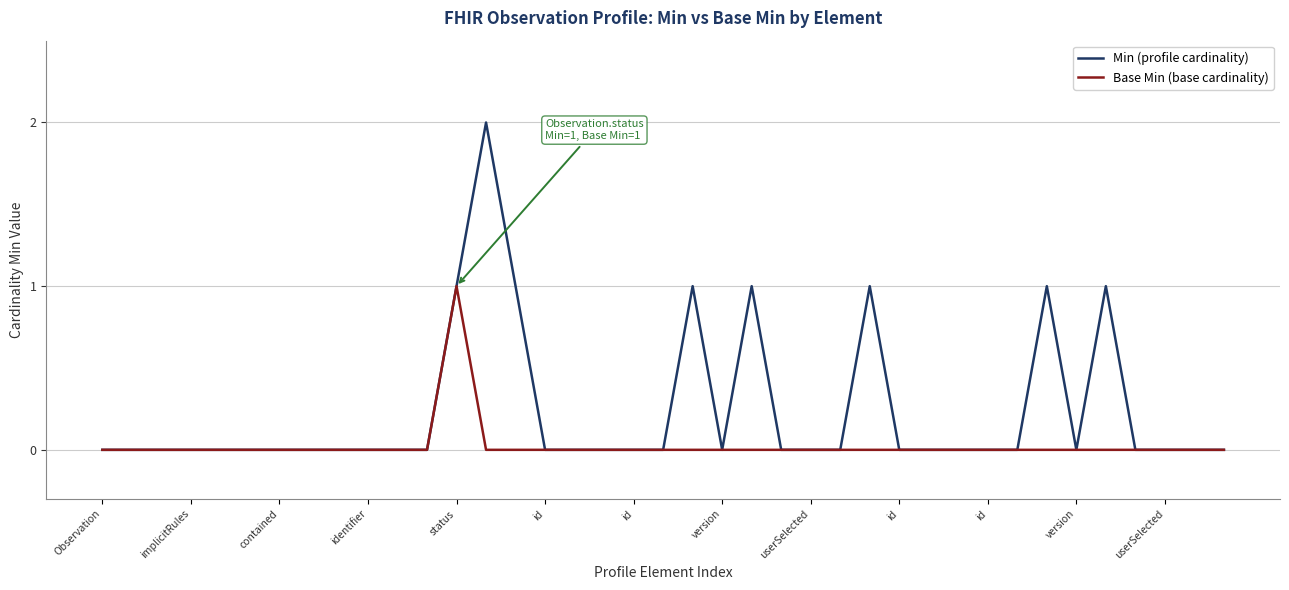

Rank the series by their average value, from lowest to highest.

Base Min (base cardinality), Min (profile cardinality)